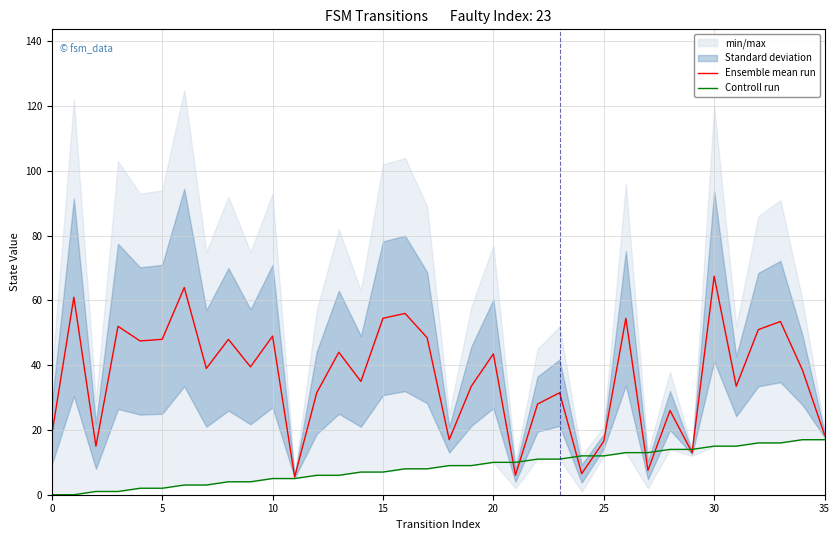

At 15, list the series in order from largest to smallest.

Ensemble mean run, Controll run